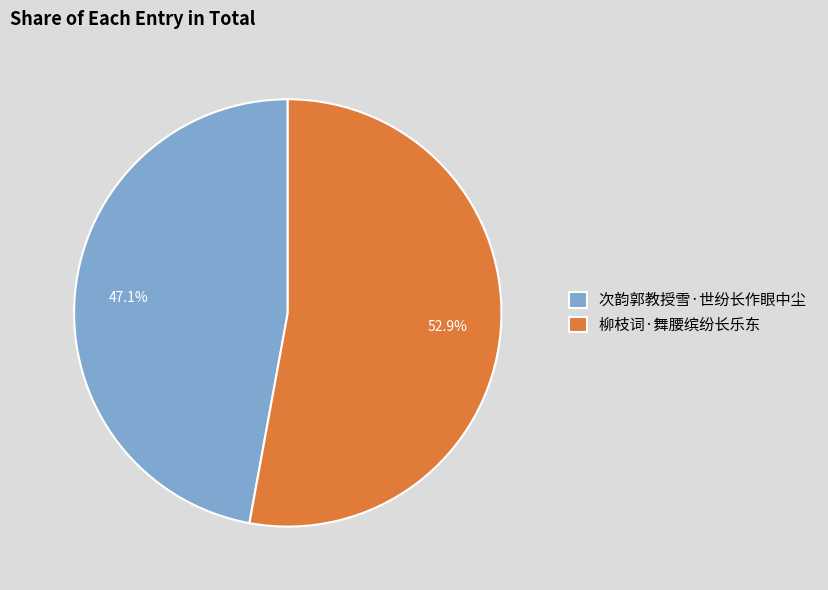

Which has a higher value, 柳枝词·舞腰缤纷长乐东 or 次韵郭教授雪·世纷长作眼中尘?

柳枝词·舞腰缤纷长乐东